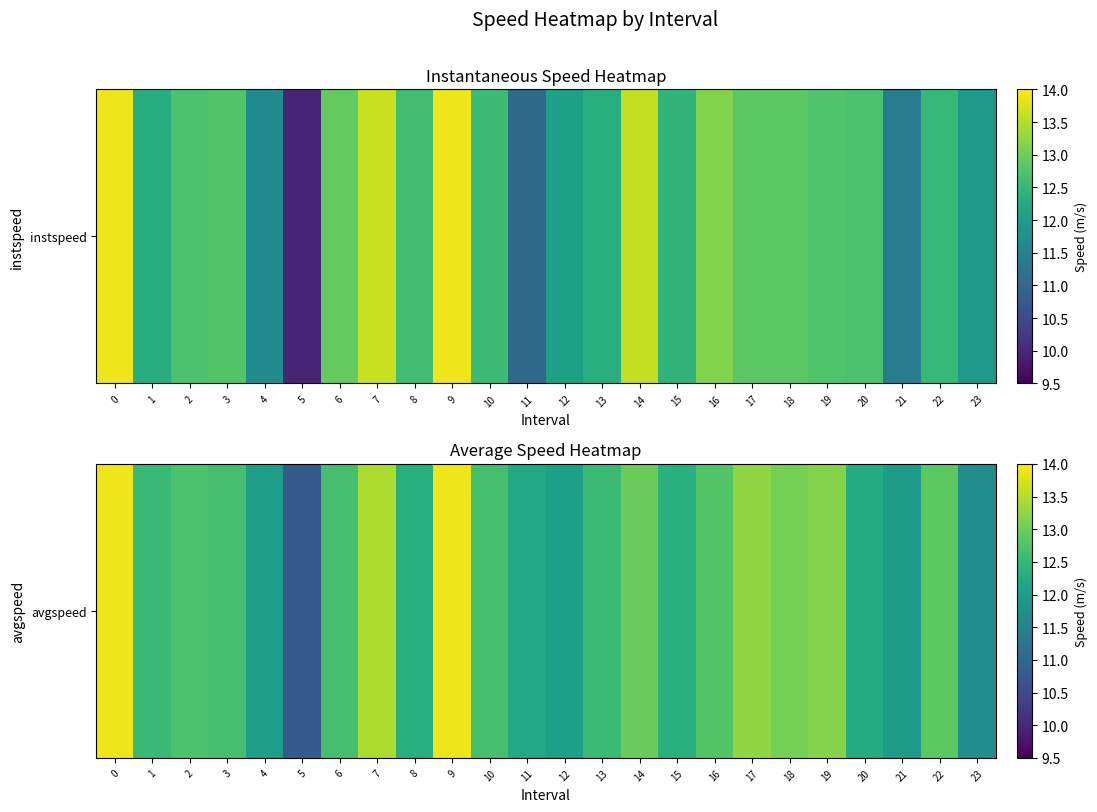

What is the difference between the values at 9 and 8?

1.5